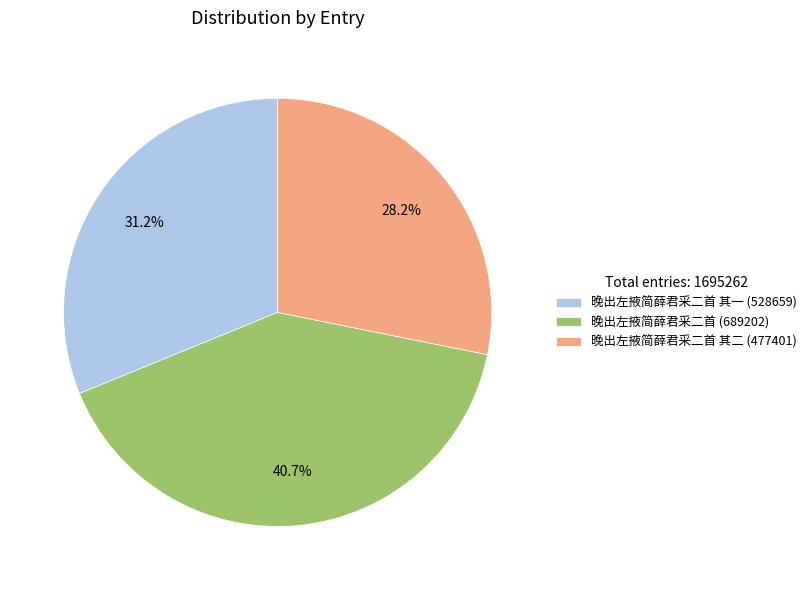

How much of the chart is everything except 晚出左掖简薛君采二首 其一 (528659)?

68.8%